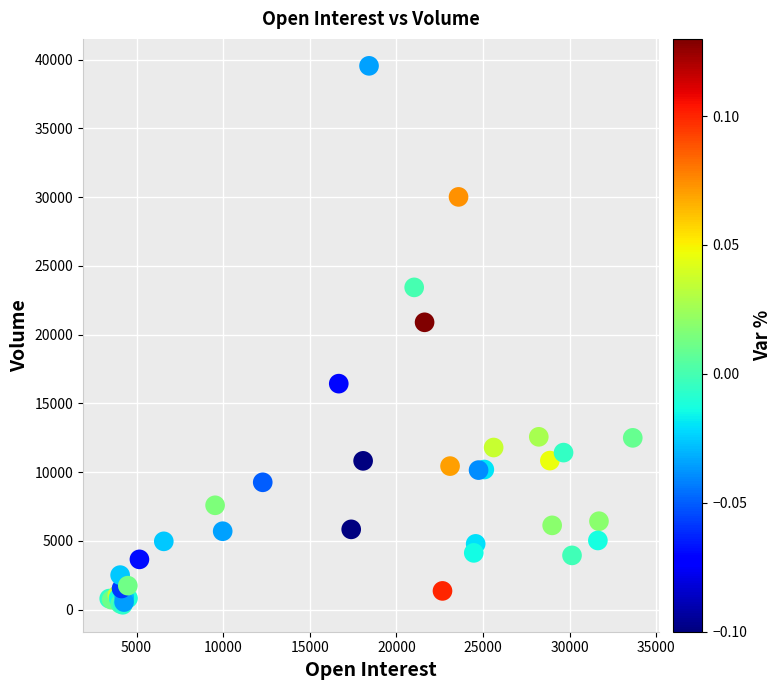

What Y value in the scatter plot is closest to 19947?

20893